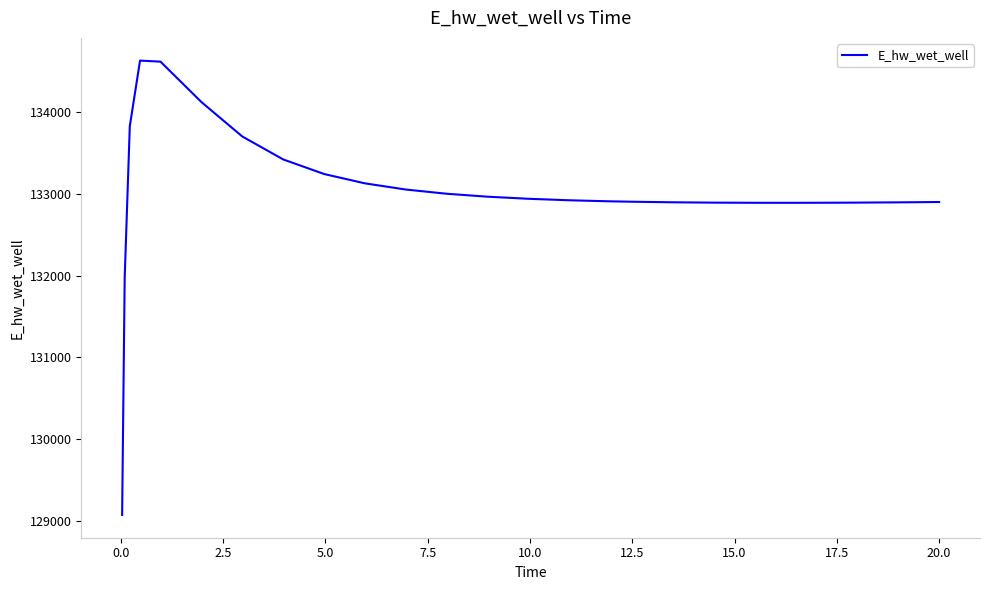

What is the greatest value displayed?

134628.7